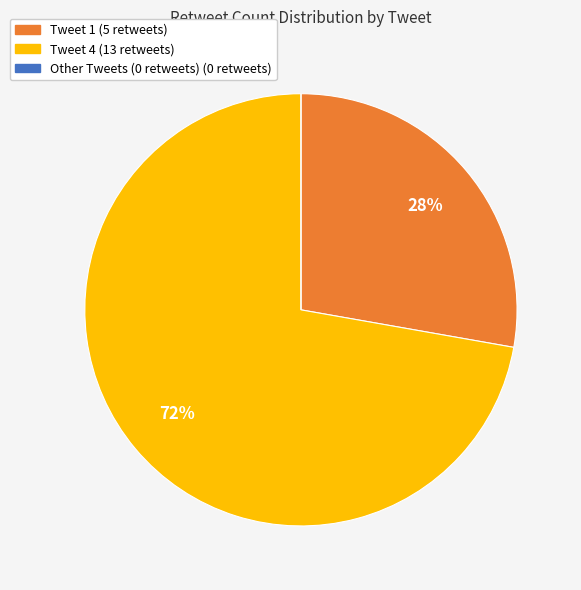

Is there a majority slice in this chart?

Yes